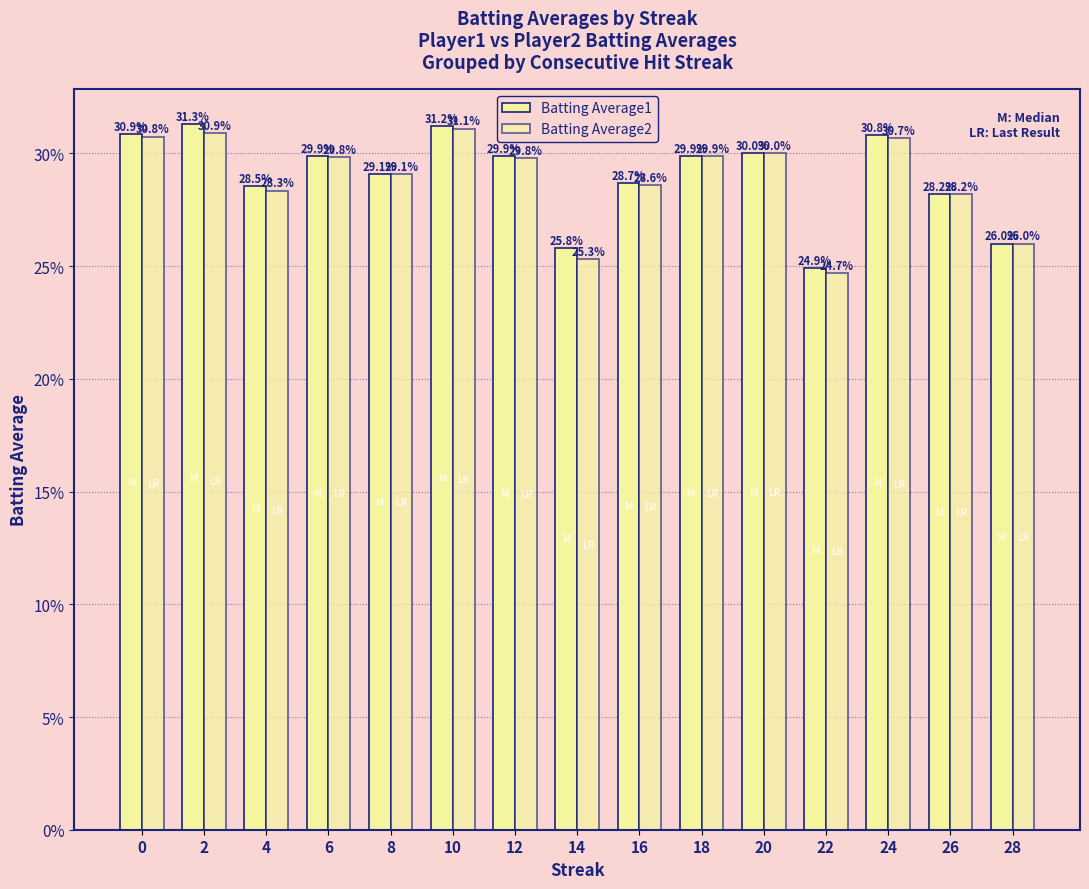

Which category has the lowest value across all series?

22